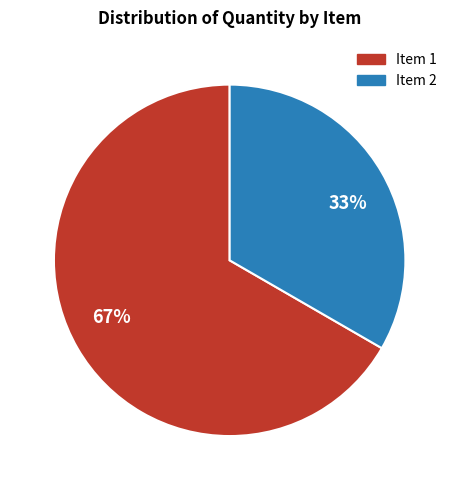

To the nearest percent, what is the average slice percentage?

50%